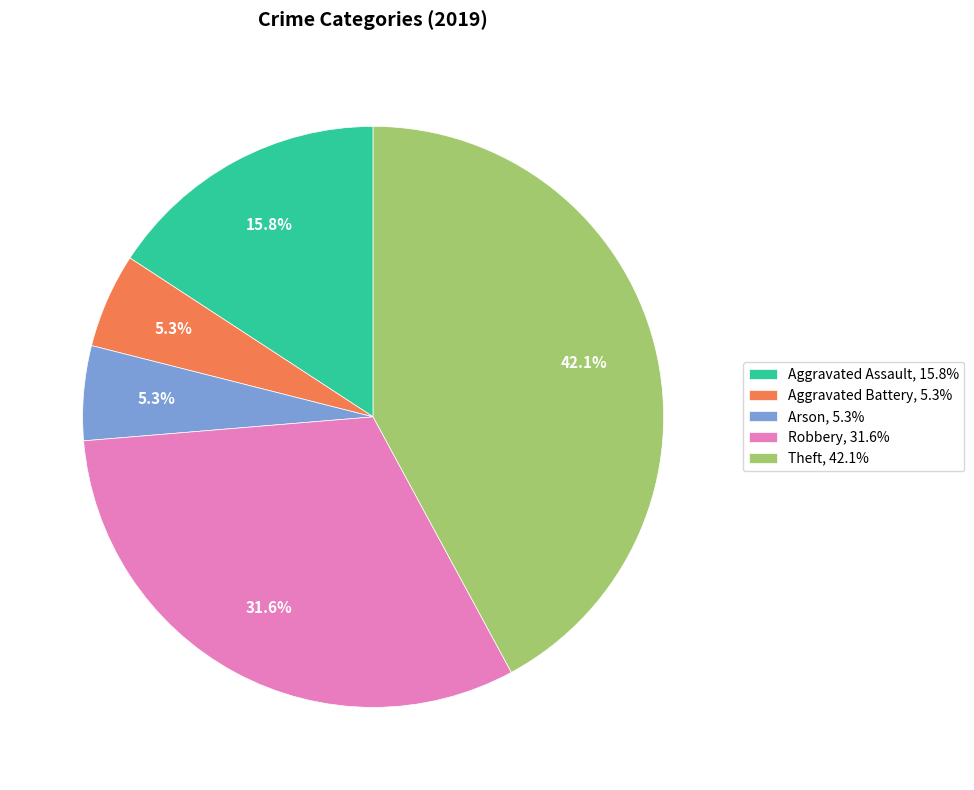

Count the number of slices in the pie.

5